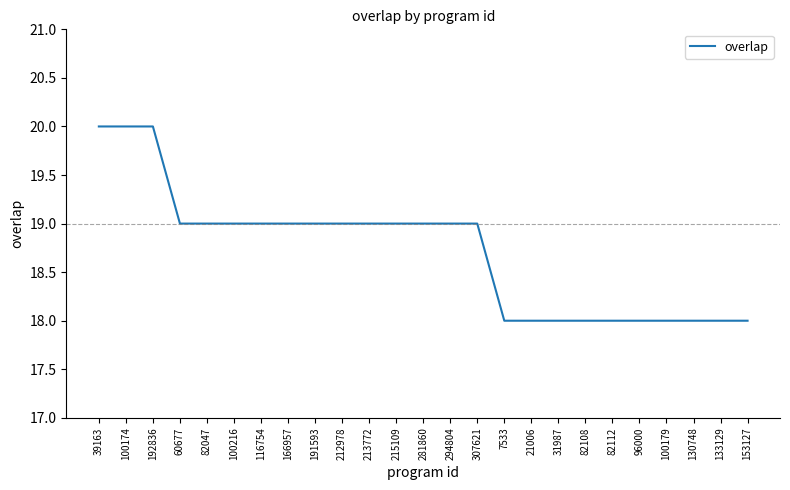

What is the difference between the second highest and second lowest values?

2